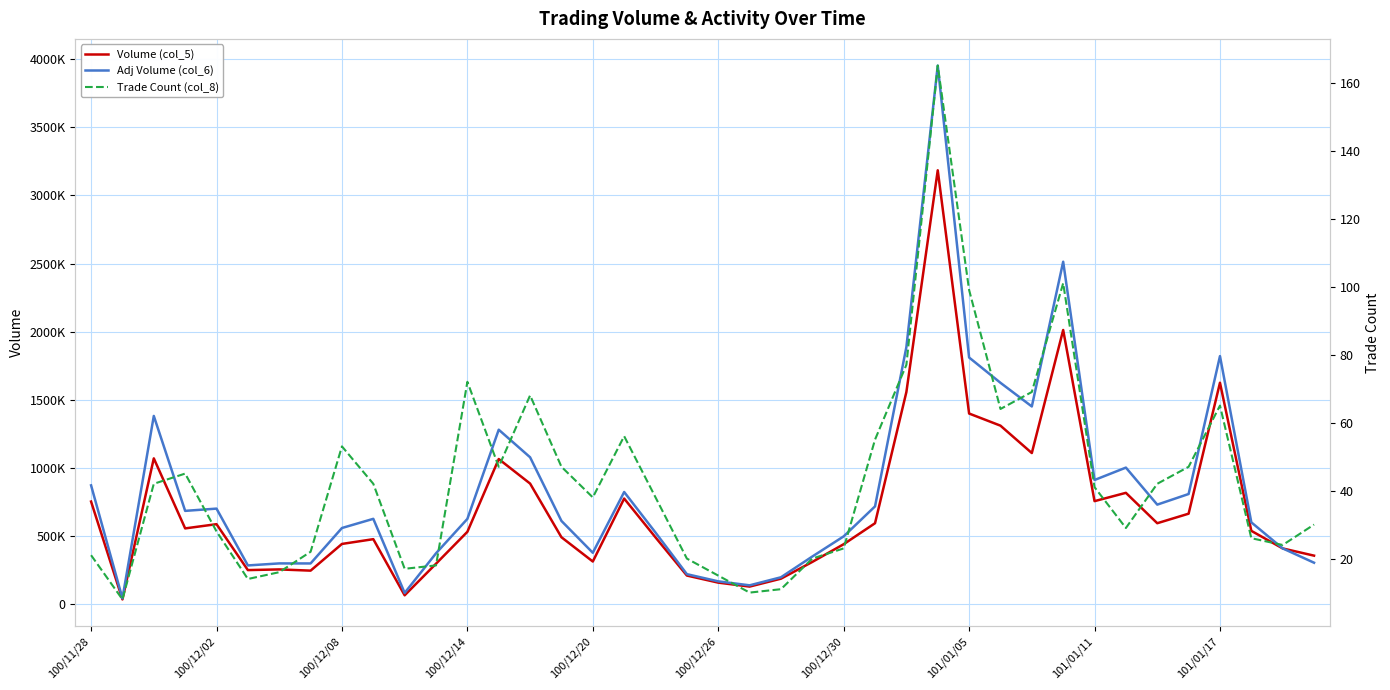

True or false: Adj Volume (col_6) and Trade Count (col_8) intersect in this chart.

False